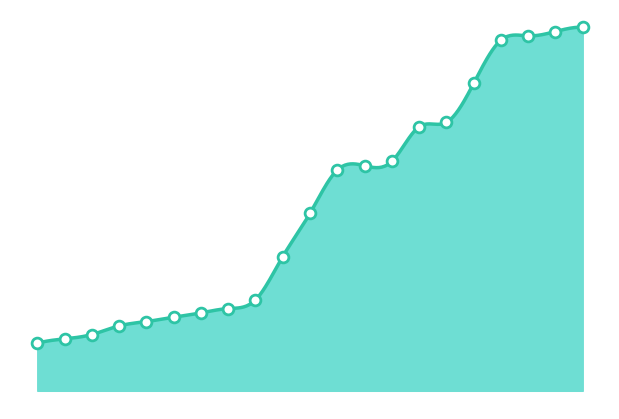

Between 8100 and 5200, which is larger?

8100